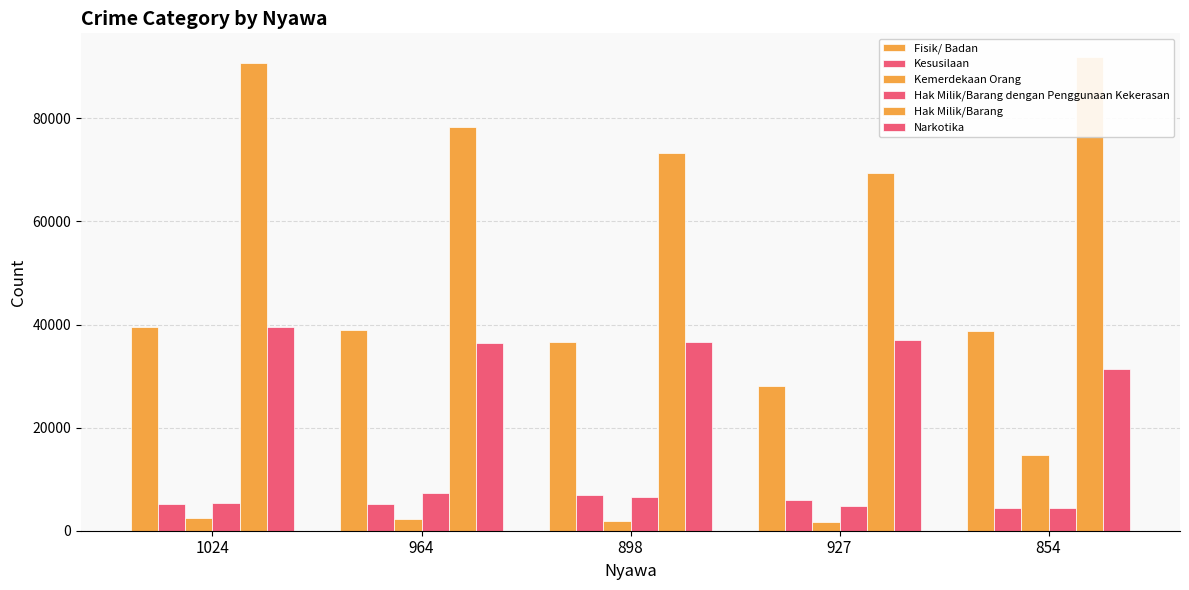

What is the sum of the Hak Milik/Barang values at 1024 and 964?

169087